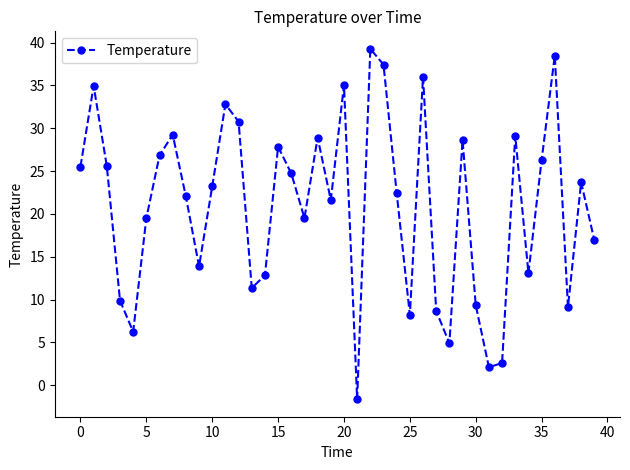

What is the maximum value shown in the chart?

39.3